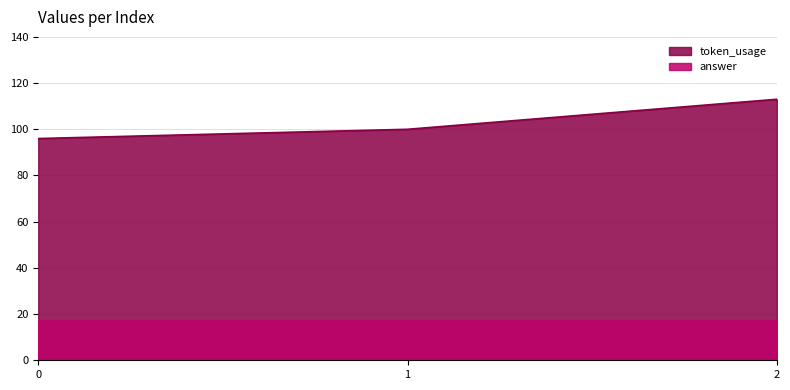

Rank the series by their average value, from lowest to highest.

answer, token_usage